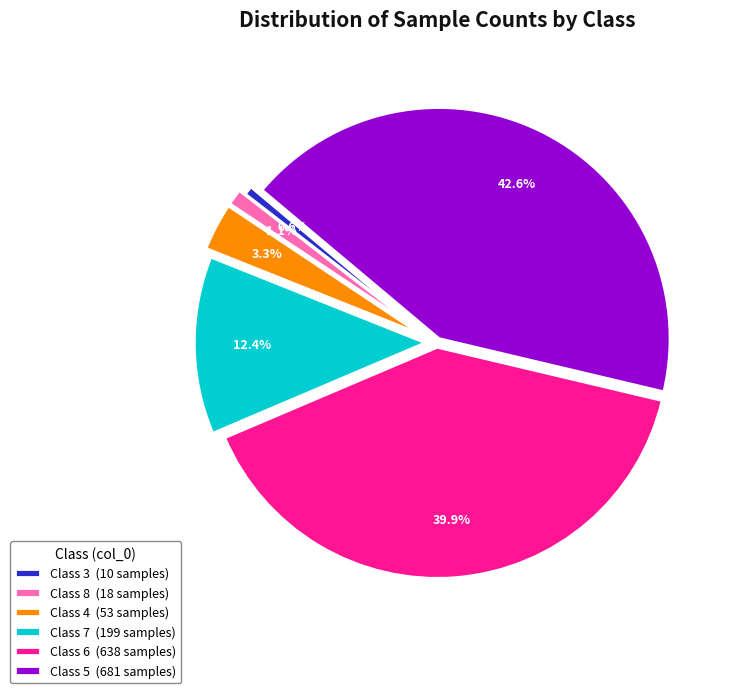

Count the number of slices in the pie.

6